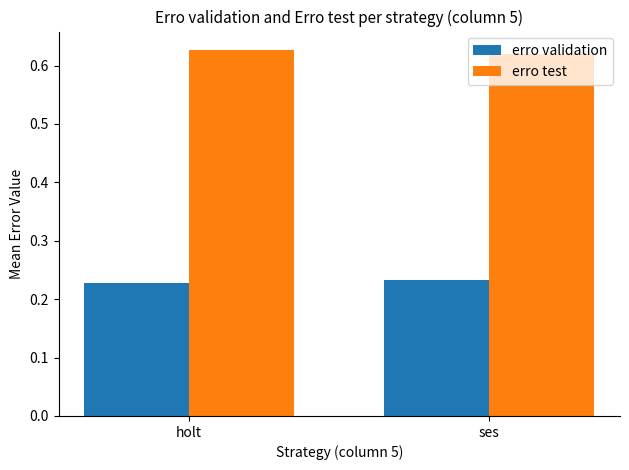

True or false: erro test has a value of 0.2 at ses.

False